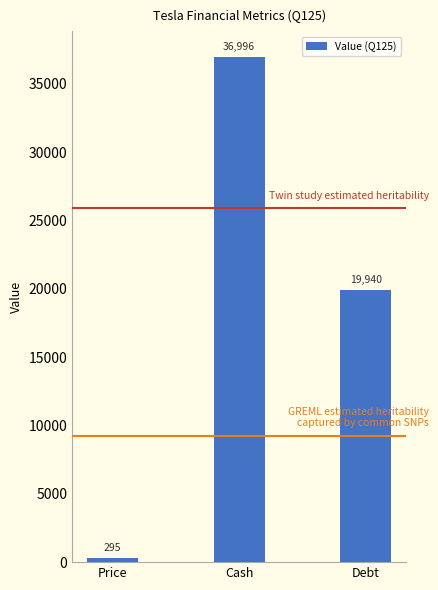

What is the difference between the values at Cash and Price?

36701